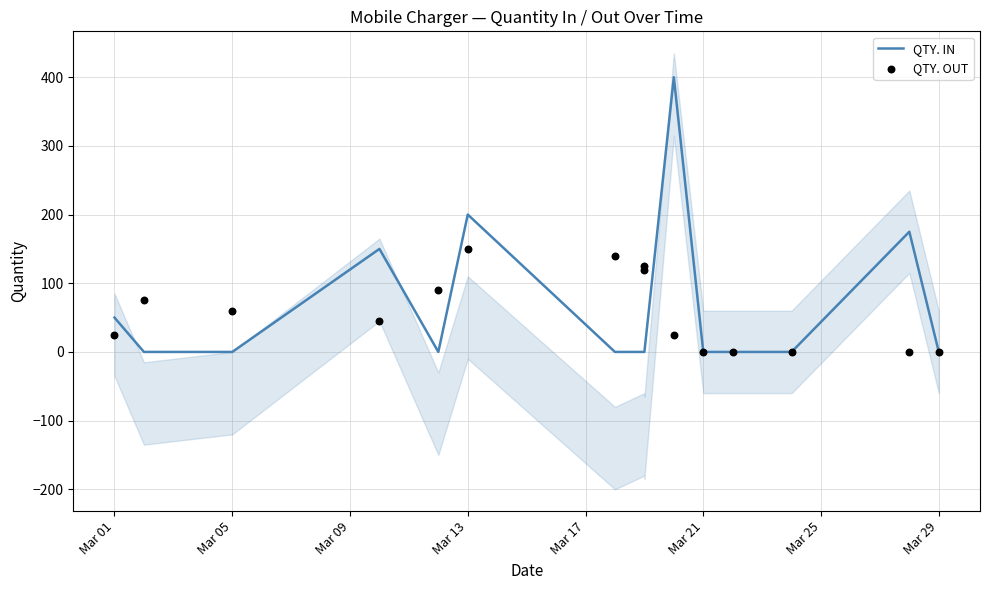

Which series contains the lowest Y value?

QTY. IN